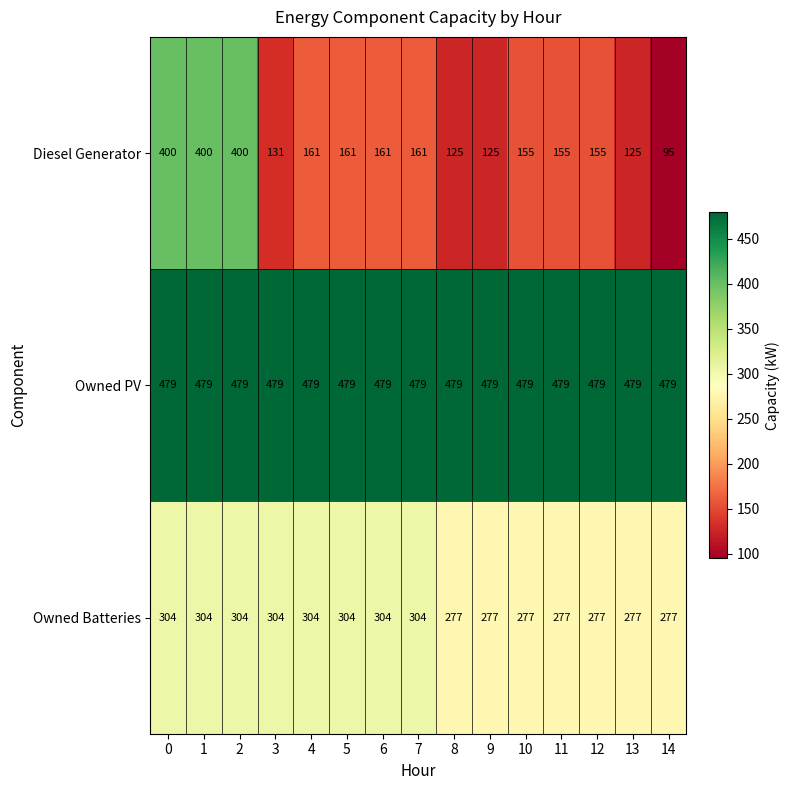

At 9, list the series in order from smallest to largest.

Diesel Generator, Owned Batteries, Owned PV